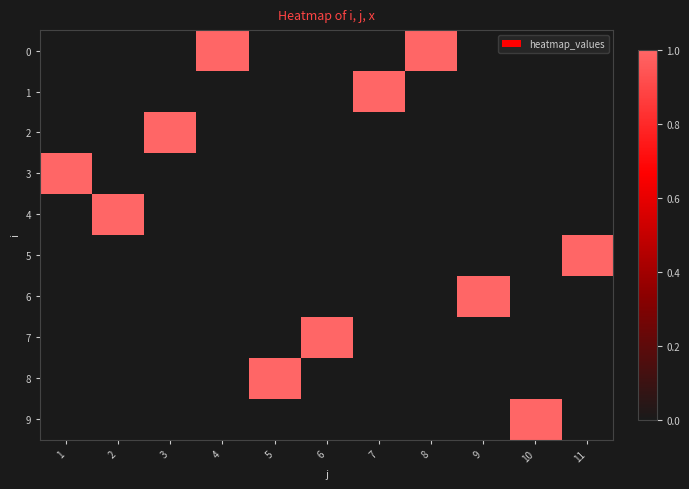

At how many categories does at least one series exceed 0?

11